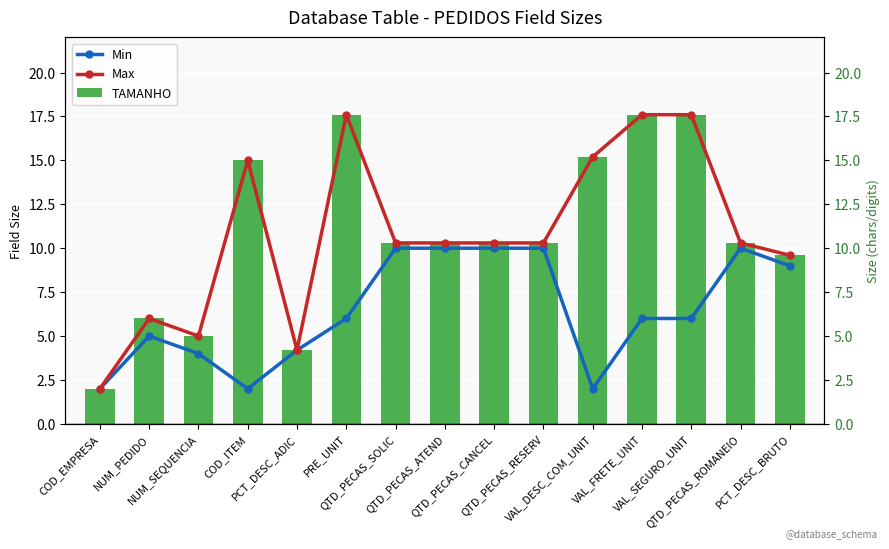

Which has a higher value, PCT_DESC_BRUTO or QTD_PECAS_ROMANEIO?

QTD_PECAS_ROMANEIO